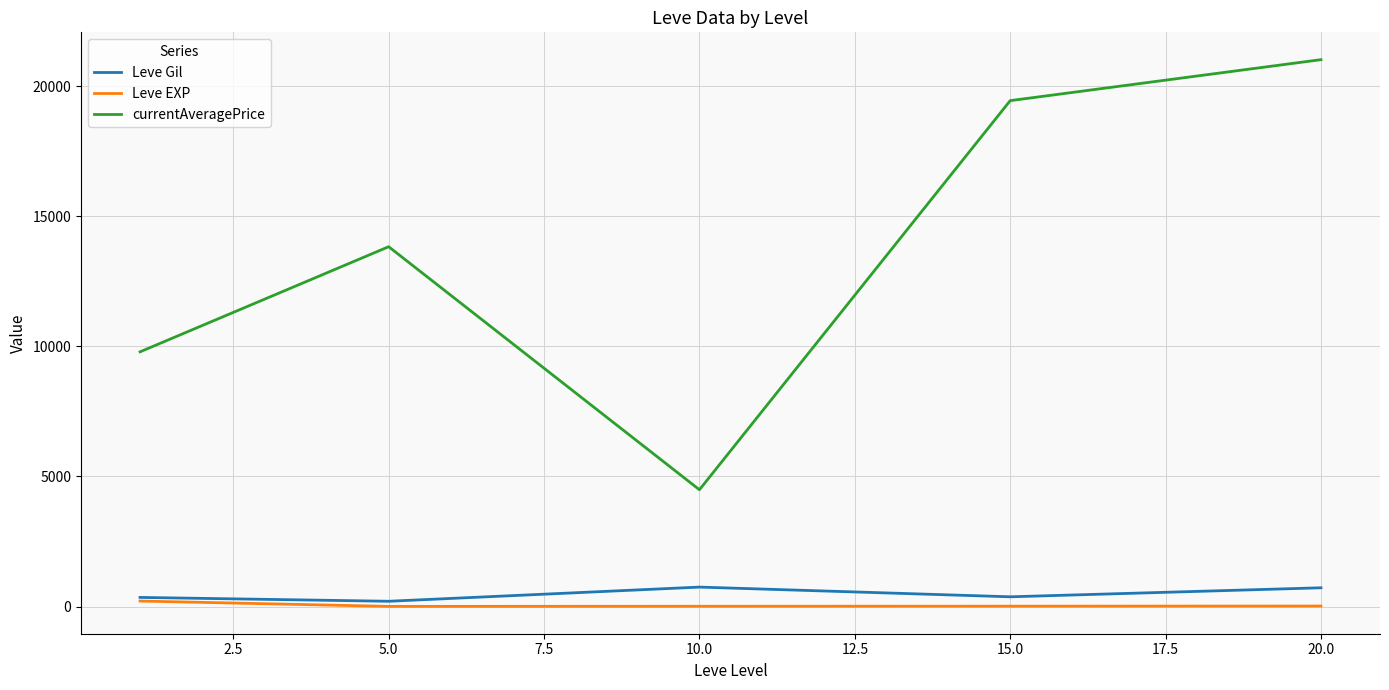

What is the minimum value for currentAveragePrice?

4490.0